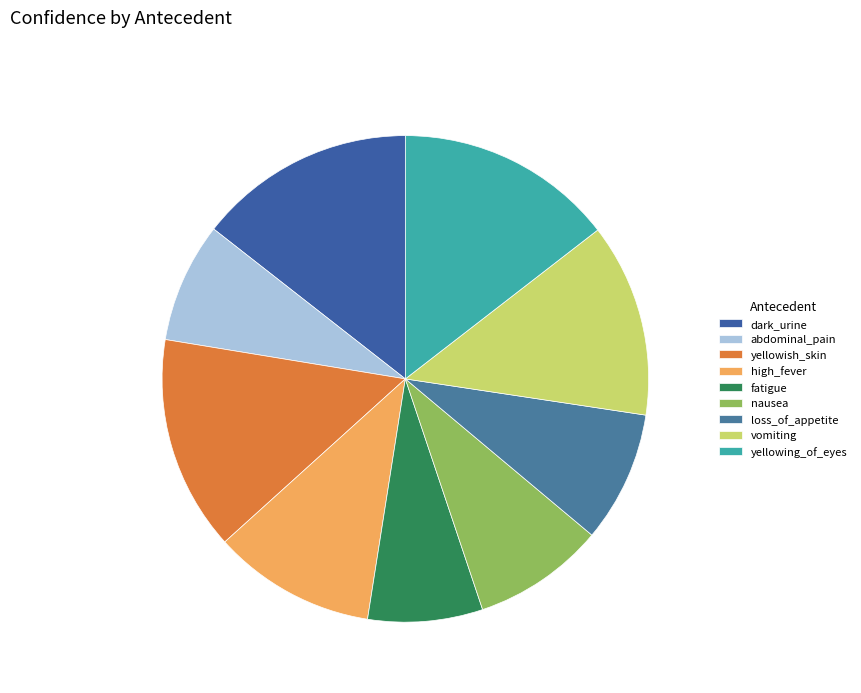

True or false: yellowish_skin accounts for 14% of the total.

True